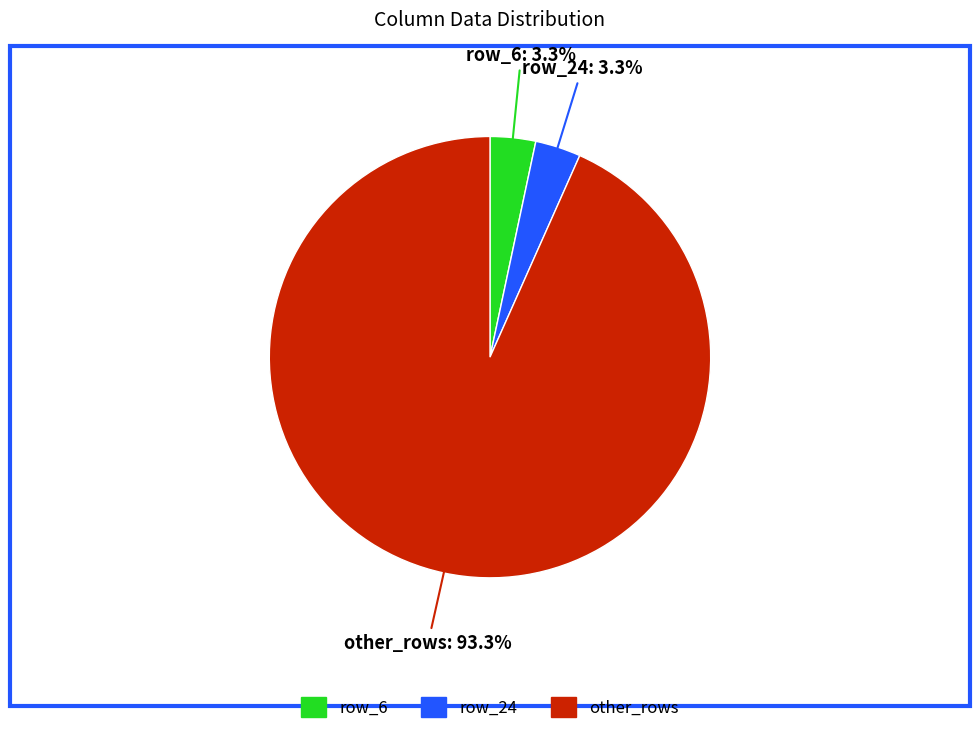

How many segments does this pie chart have?

3